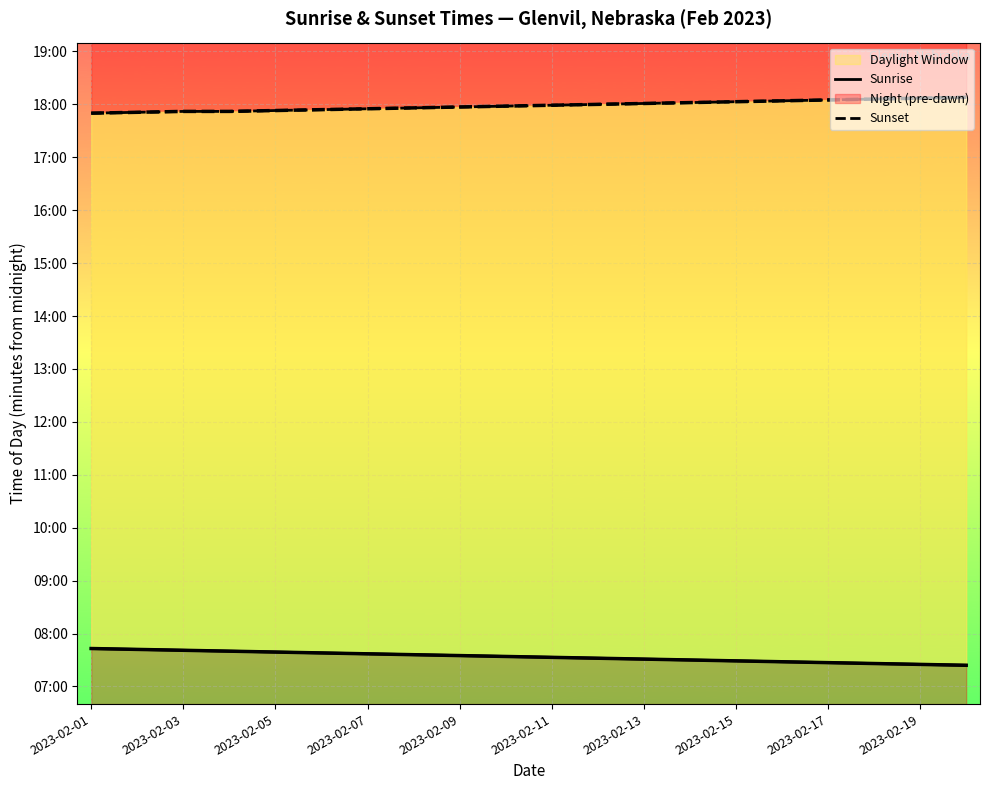

At how many categories does at least one series exceed 995?

20